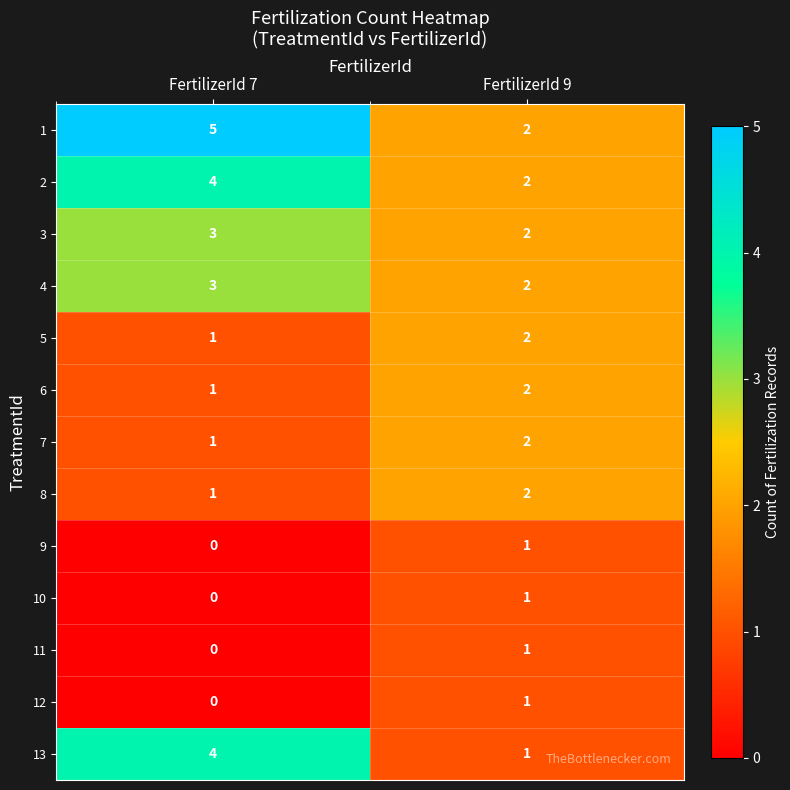

At which category does the chart reach its peak across all series?

FertilizerId 7